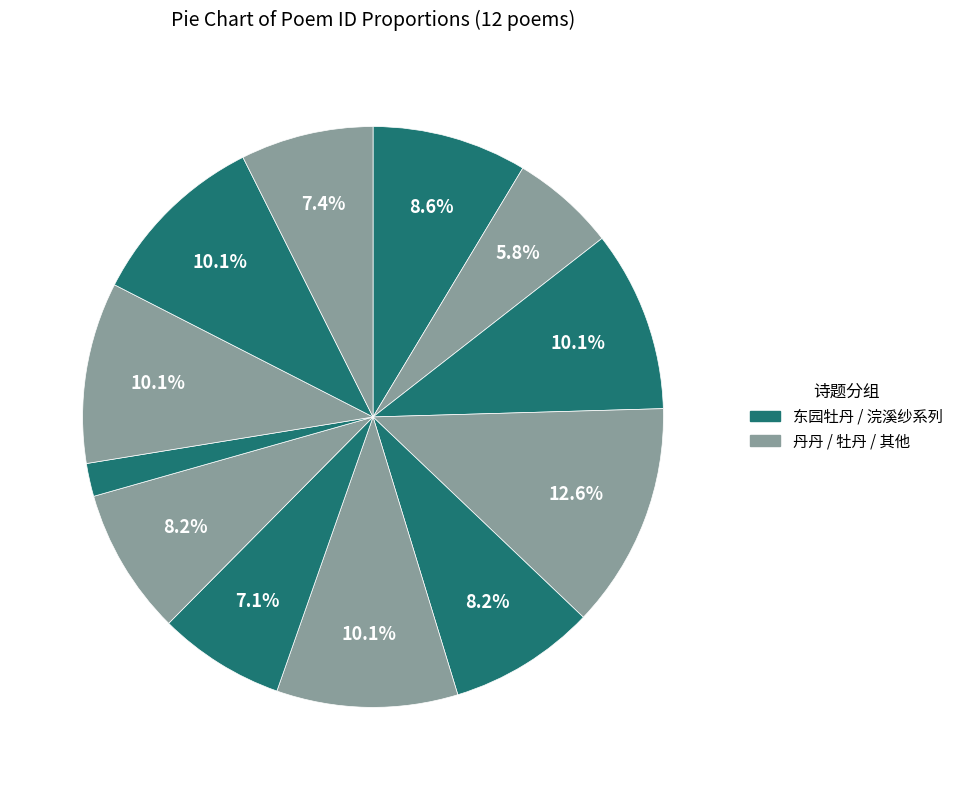

Count the number of slices in the pie.

12